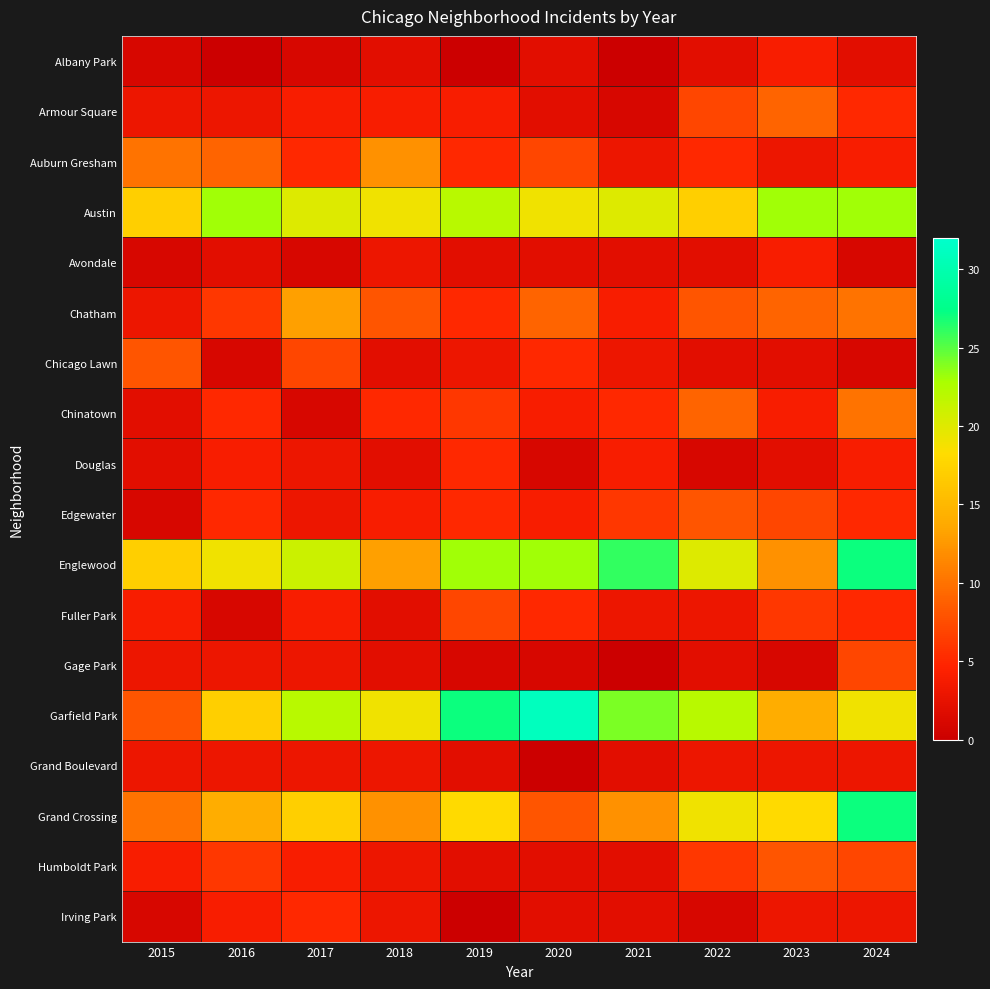

Reading right to left, what are all the values shown in this chart?

Albany Park: 2024=2	2023=4	2022=2	2021=0	2020=2	2019=0	2018=2	2017=1	2016=0	2015=1
Armour Square: 2024=5	2023=9	2022=7	2021=1	2020=2	2019=4	2018=4	2017=4	2016=3	2015=3
Auburn Gresham: 2024=4	2023=3	2022=5	2021=3	2020=7	2019=5	2018=12	2017=5	2016=9	2015=10
Austin: 2024=23	2023=23	2022=17	2021=20	2020=19	2019=22	2018=19	2017=20	2016=23	2015=17
Avondale: 2024=1	2023=4	2022=2	2021=2	2020=2	2019=2	2018=3	2017=1	2016=2	2015=1
Chatham: 2024=10	2023=9	2022=8	2021=4	2020=9	2019=5	2018=8	2017=13	2016=6	2015=3
Chicago Lawn: 2024=1	2023=2	2022=2	2021=3	2020=5	2019=3	2018=2	2017=7	2016=1	2015=8
Chinatown: 2024=10	2023=4	2022=9	2021=5	2020=4	2019=6	2018=5	2017=1	2016=5	2015=2
Douglas: 2024=4	2023=2	2022=1	2021=4	2020=1	2019=5	2018=2	2017=3	2016=4	2015=2
Edgewater: 2024=5	2023=7	2022=8	2021=6	2020=4	2019=5	2018=4	2017=3	2016=5	2015=1
Englewood: 2024=27	2023=12	2022=20	2021=26	2020=23	2019=23	2018=13	2017=21	2016=19	2015=17
Fuller Park: 2024=5	2023=6	2022=3	2021=3	2020=5	2019=7	2018=2	2017=4	2016=1	2015=4
Gage Park: 2024=7	2023=1	2022=2	2021=0	2020=1	2019=1	2018=2	2017=3	2016=3	2015=3
Garfield Park: 2024=19	2023=14	2022=22	2021=24	2020=31	2019=27	2018=19	2017=22	2016=17	2015=8
Grand Boulevard: 2024=3	2023=3	2022=3	2021=2	2020=0	2019=2	2018=3	2017=3	2016=3	2015=3
Grand Crossing: 2024=27	2023=18	2022=19	2021=12	2020=8	2019=18	2018=12	2017=17	2016=14	2015=10
Humboldt Park: 2024=7	2023=8	2022=6	2021=2	2020=2	2019=2	2018=3	2017=4	2016=6	2015=4
Irving Park: 2024=3	2023=3	2022=1	2021=2	2020=2	2019=0	2018=3	2017=5	2016=4	2015=1